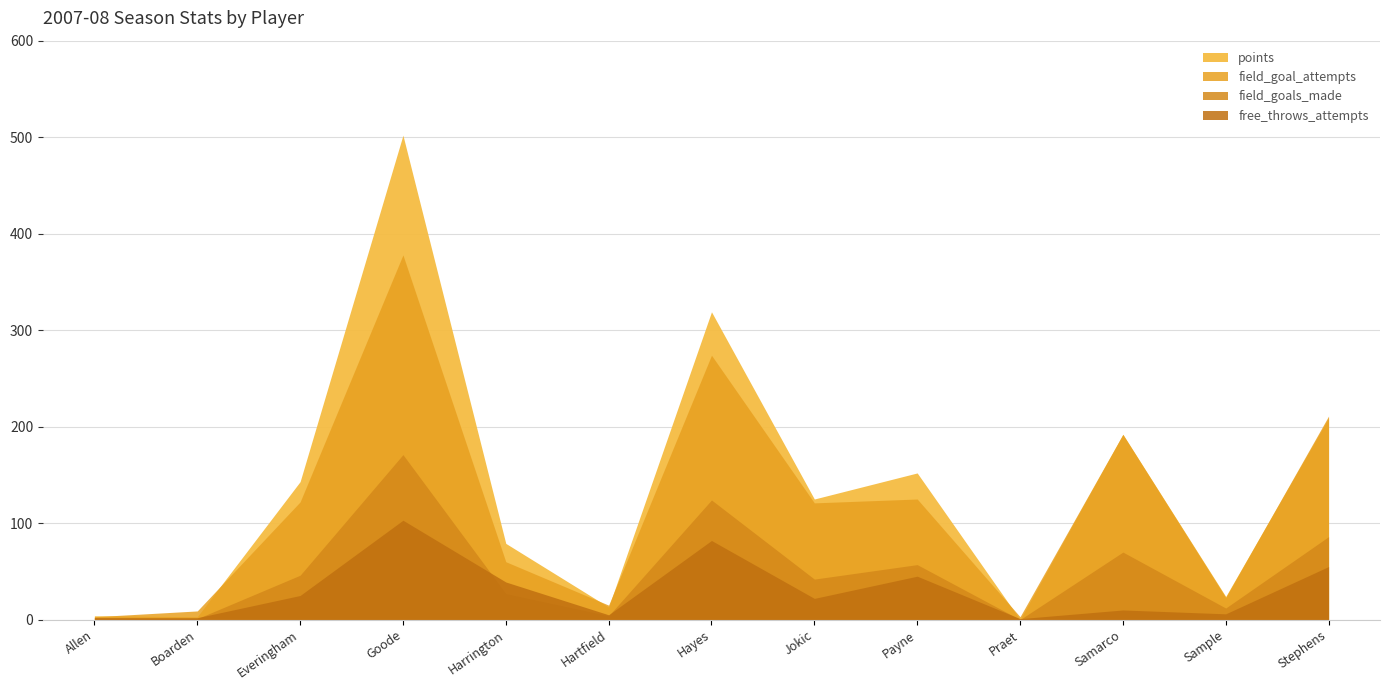

Count the number of categories in the chart.

13